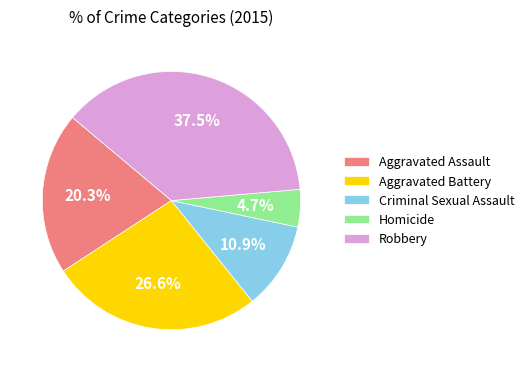

How many slices are in this pie chart?

5